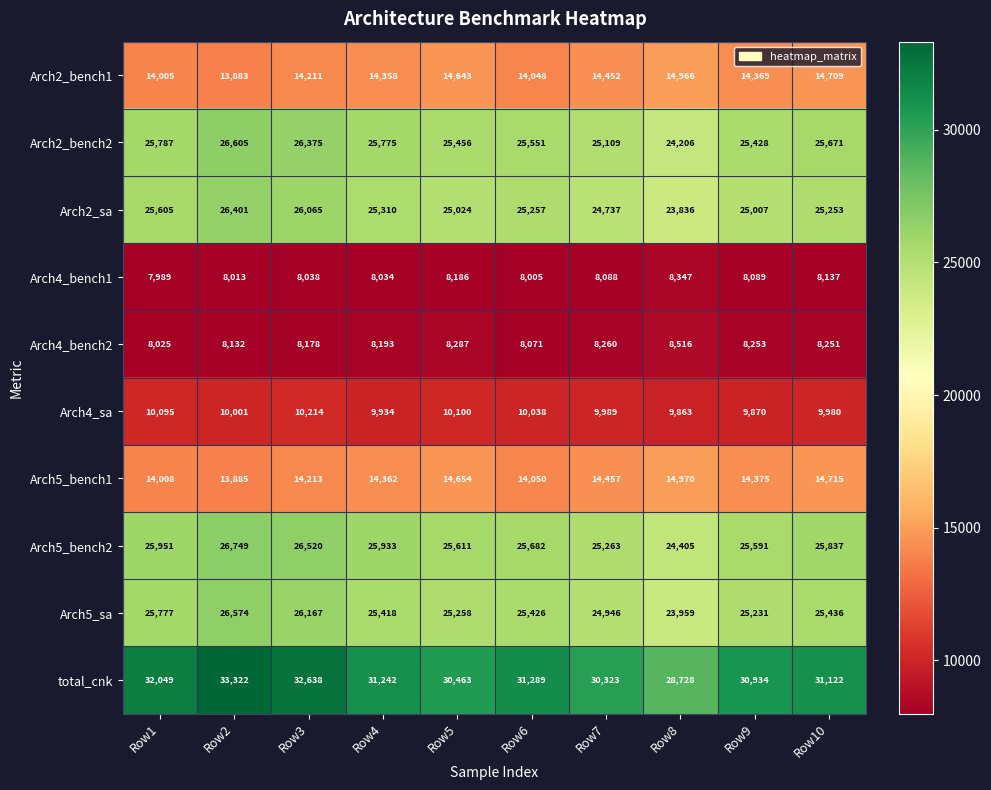

Which category has the lowest value across all series?

Row1